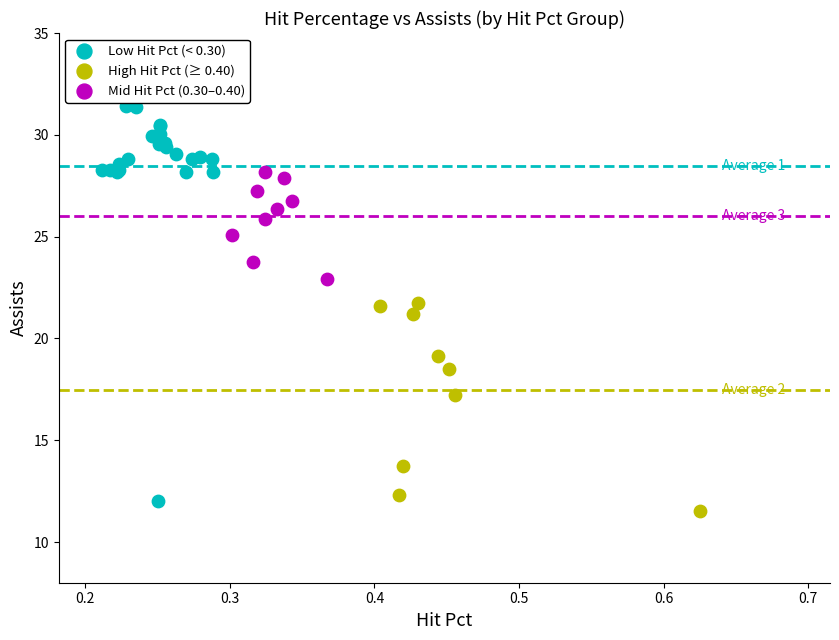

Which series has the widest spread of Y values?

Low Hit Pct (< 0.30)